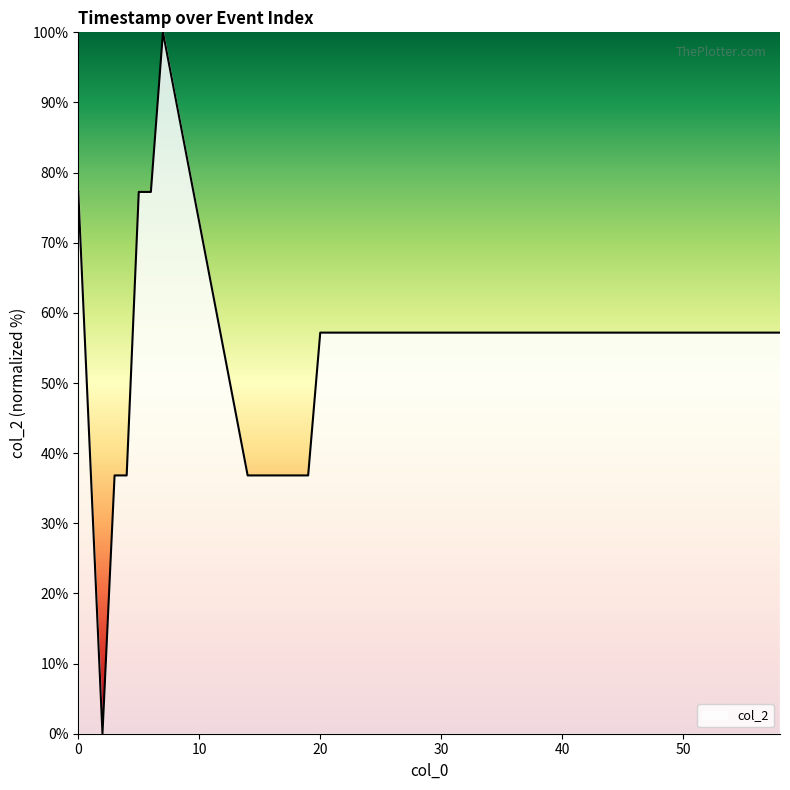

Count the number of categories in the chart.

20